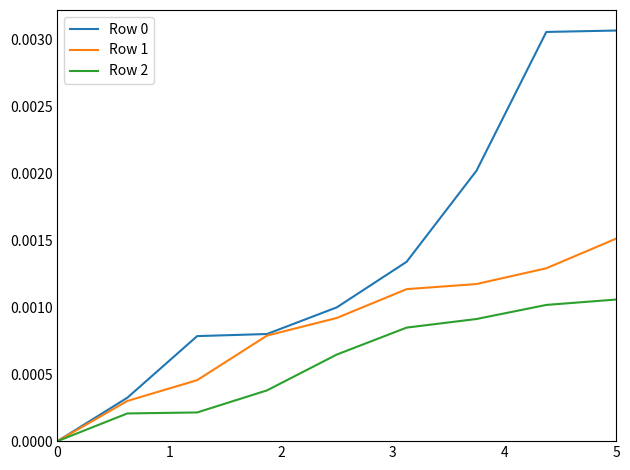

At which category is the sum across all series the highest?

5